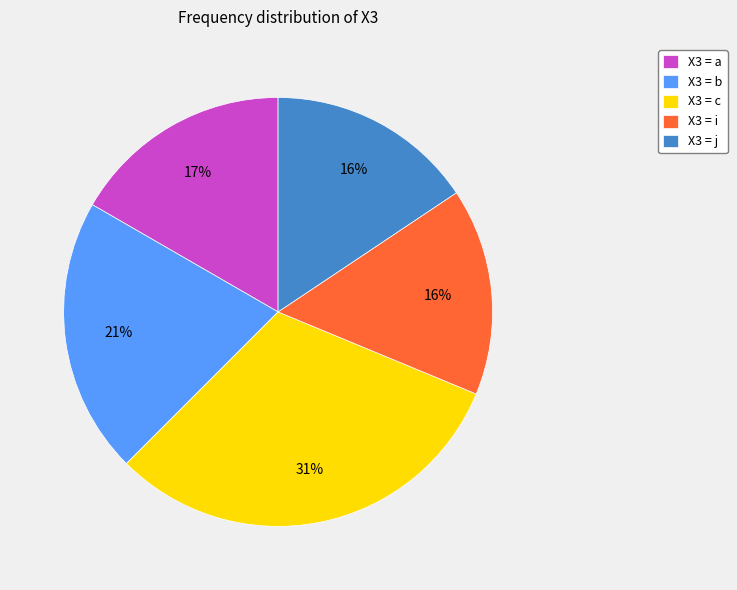

Is there any slice that represents more than half of the pie?

No